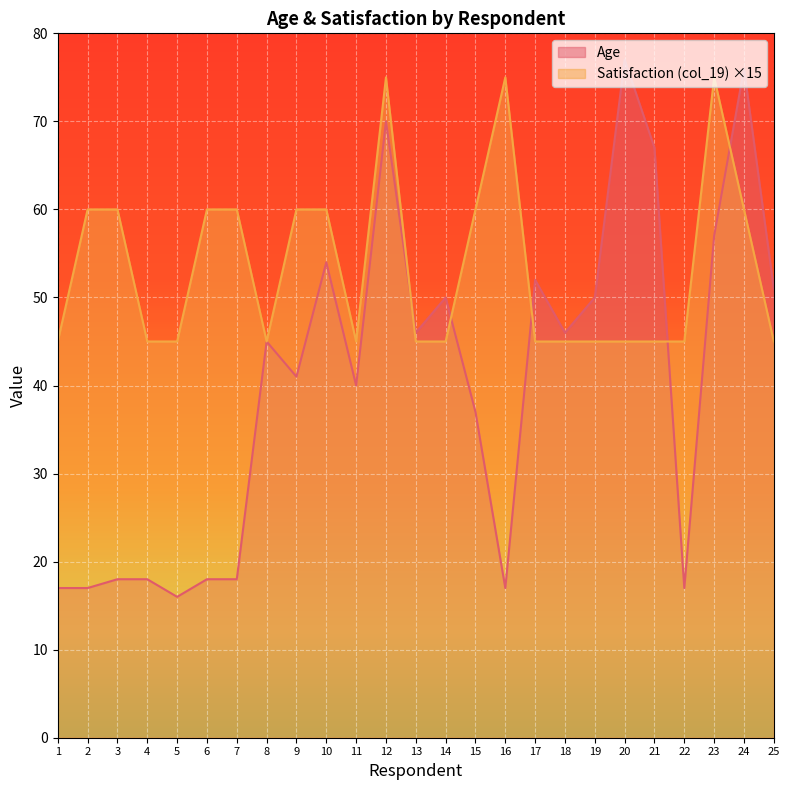

How many intersections are there between Satisfaction (col_19) and Age?

5